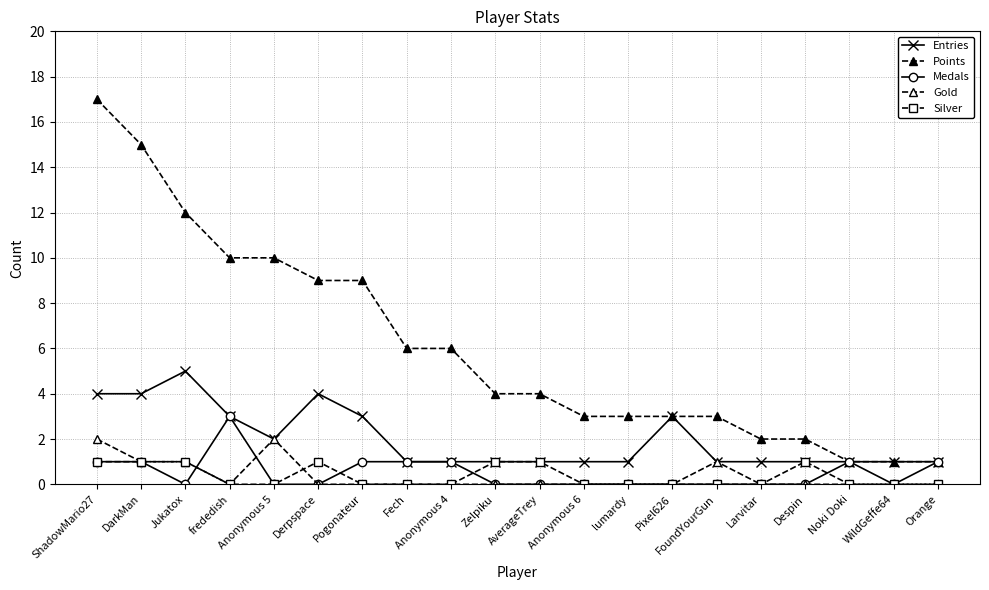

Which category has the highest value across all series?

ShadowMario27